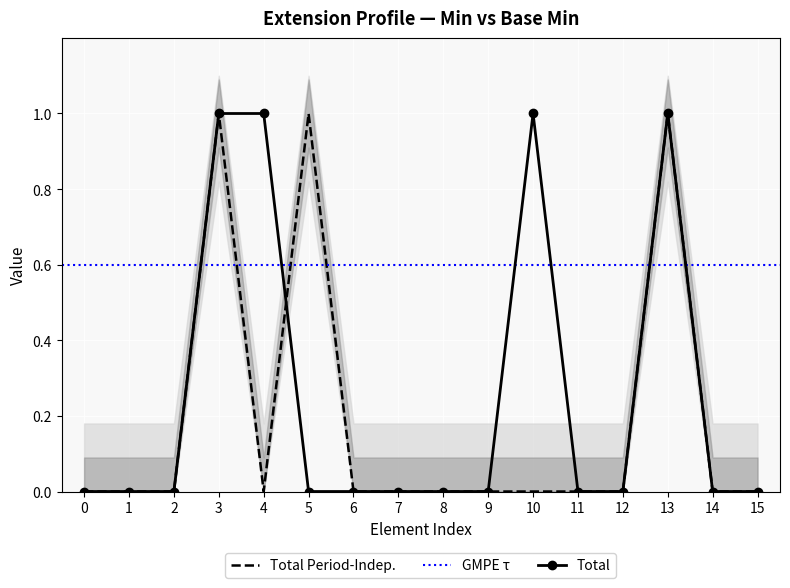

How many interior local peaks does the Min series have?

2